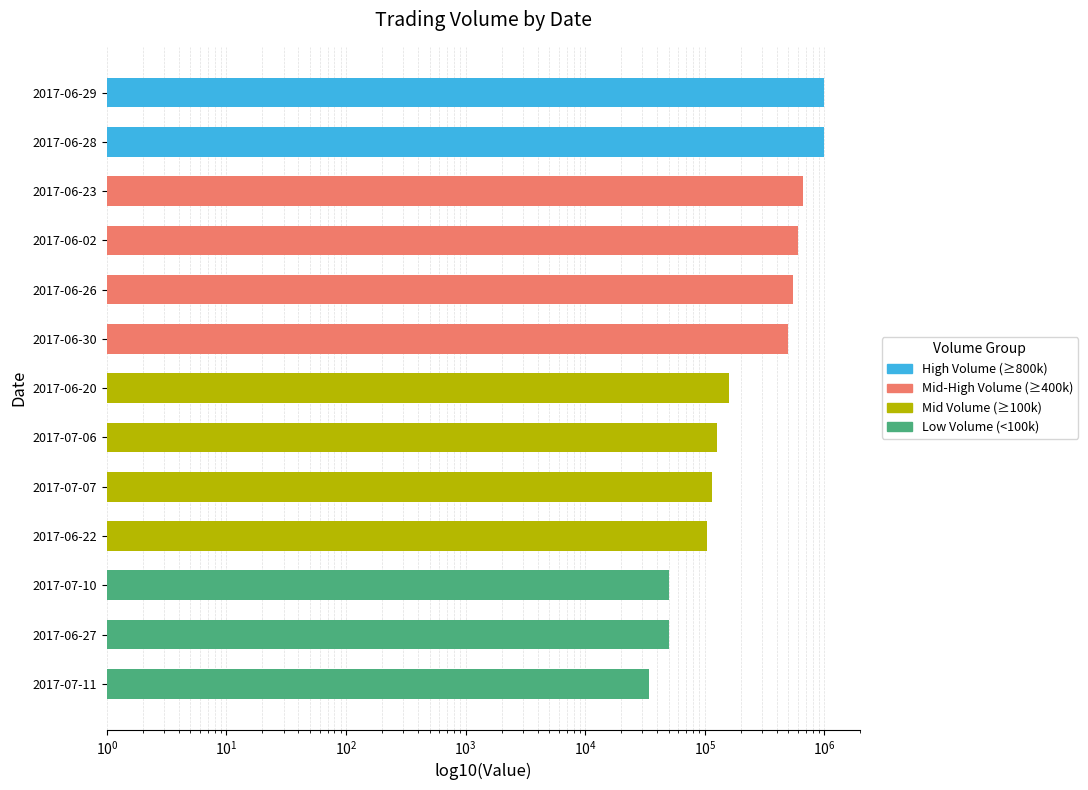

What is the difference between the maximum and minimum values?

964000